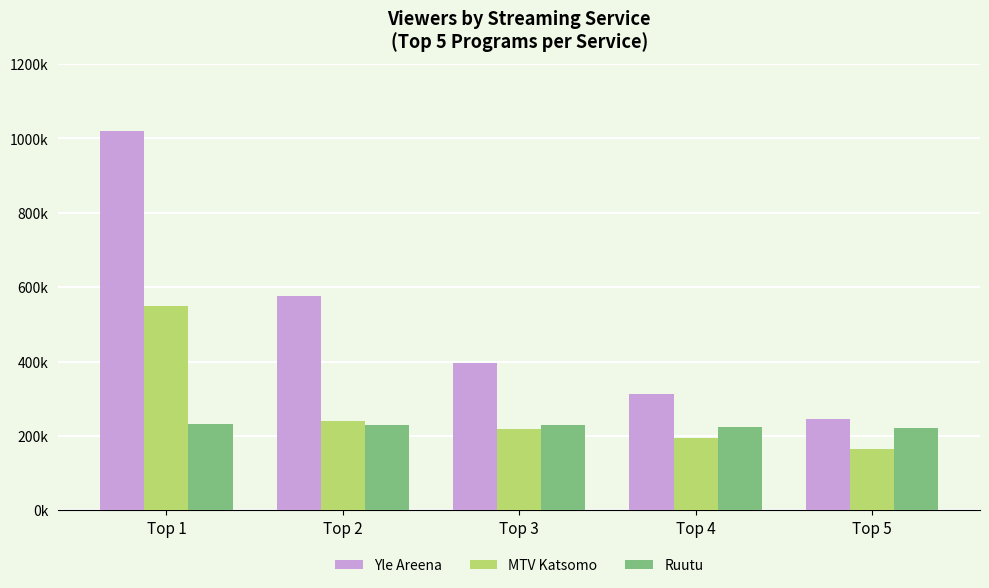

Which has a higher value, Top 2 or Top 1?

Top 1